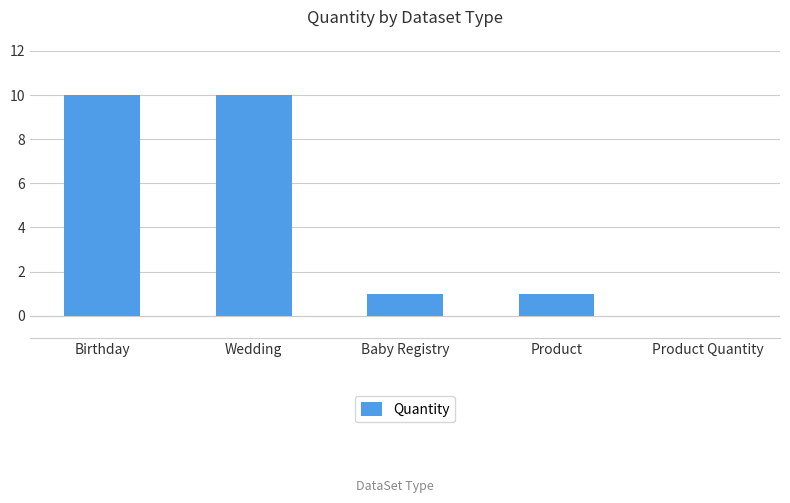

What is the sum of all values?

22